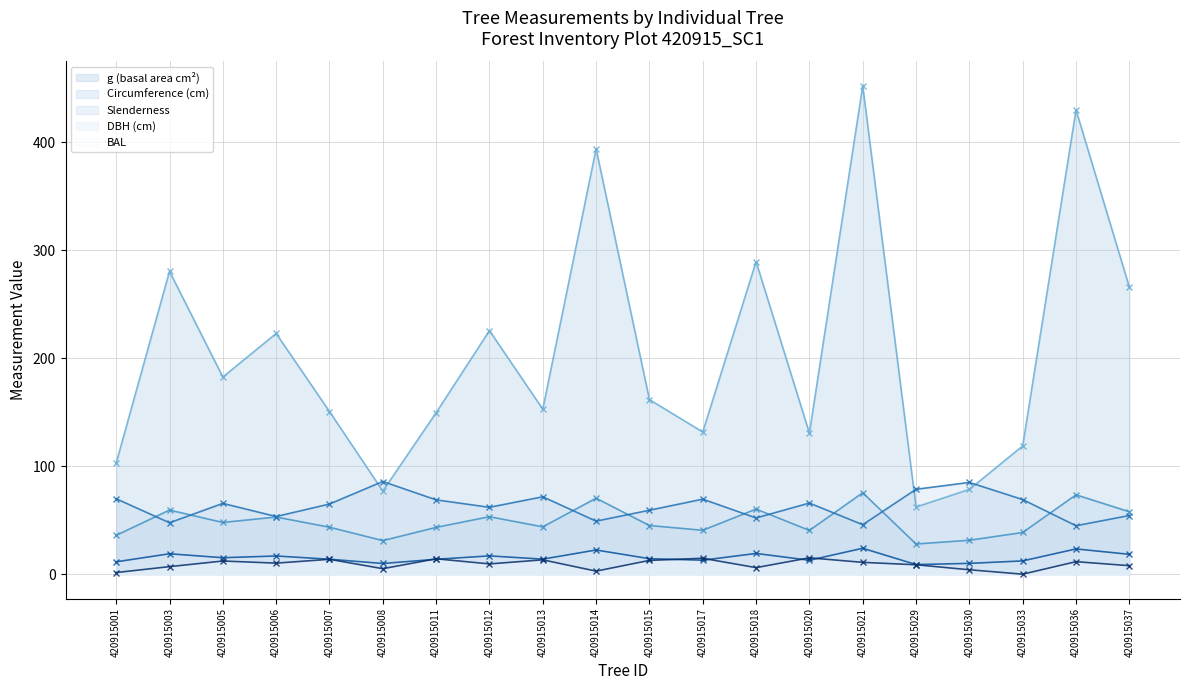

What is the value of the g point at the 12th from the left?

131.7